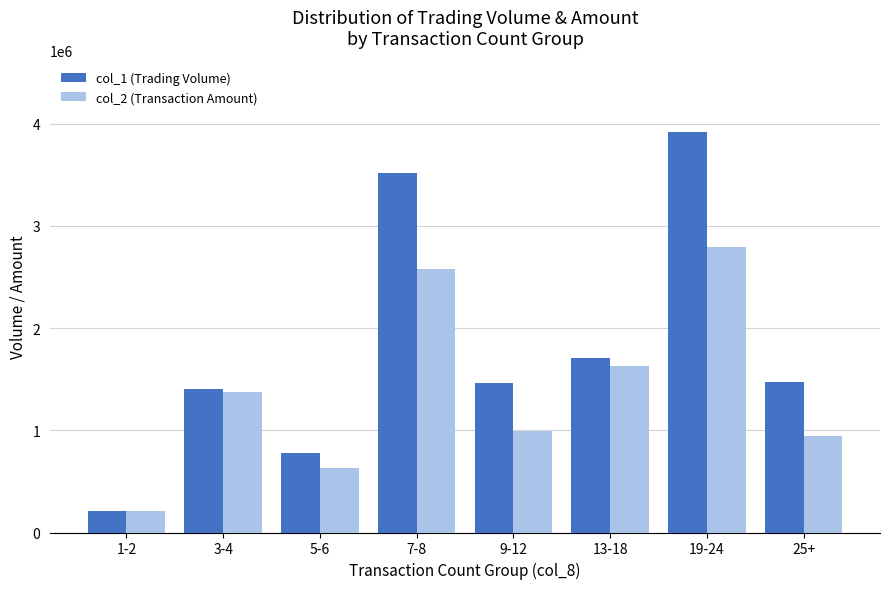

How many data points does each series have?

8